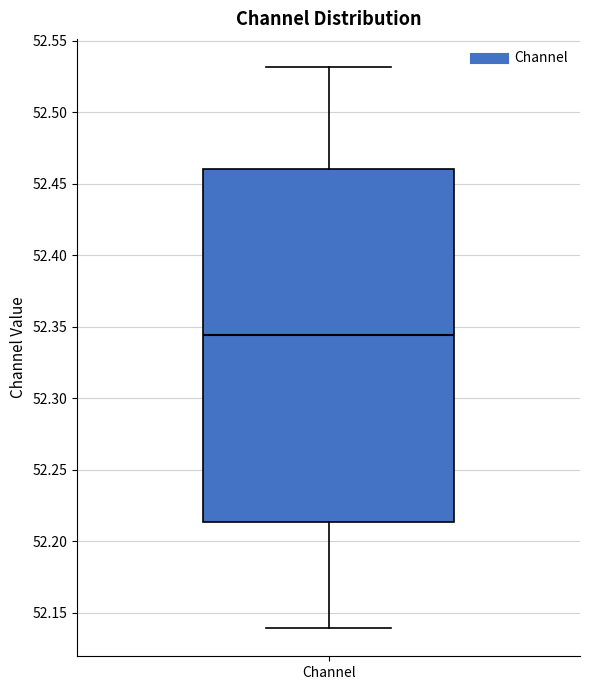

Where does the upper whisker of the box for Channel end on the y-axis? The values are not printed on the chart, so give them approximately, as read against the axis.

52.530